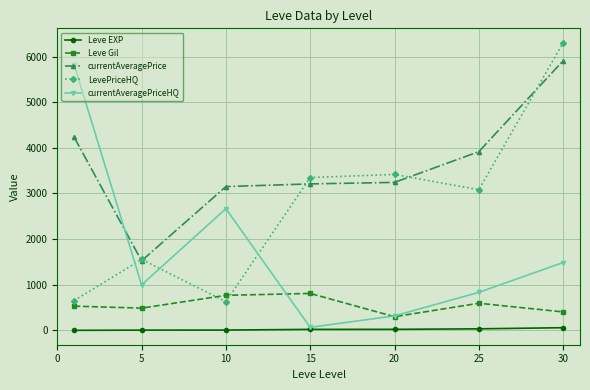

True or false: currentAveragePrice has more than 1 interior local peaks.

False